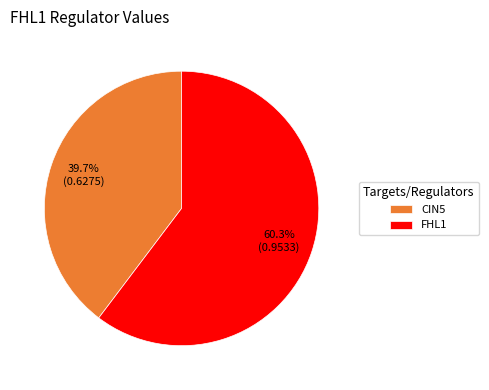

To the nearest percent, what portion does CIN5 represent?

40%